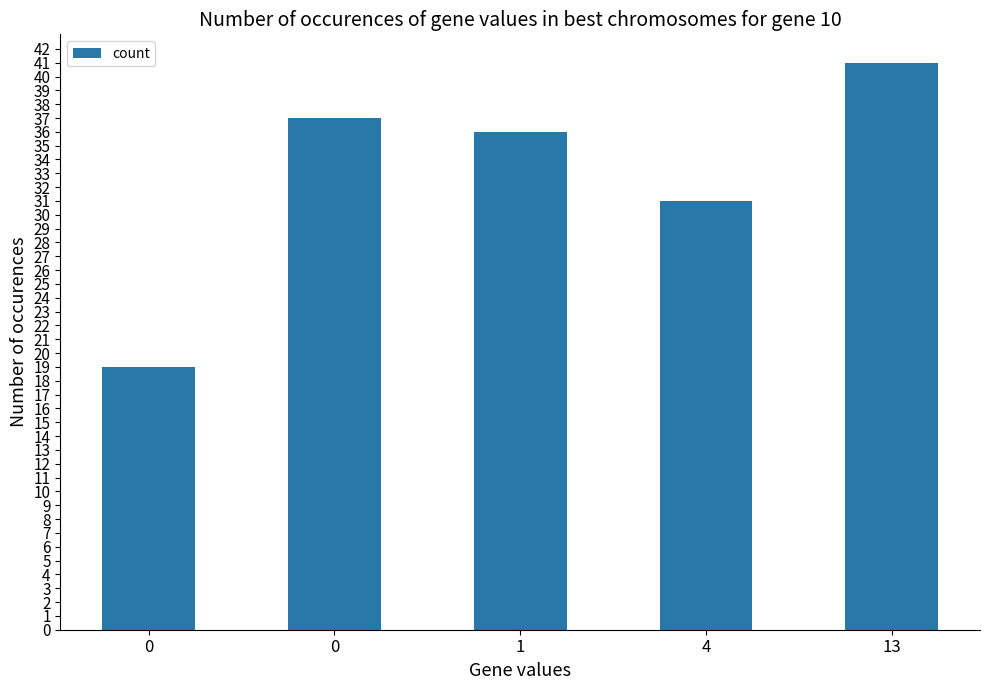

How many data points are less than 36?

2